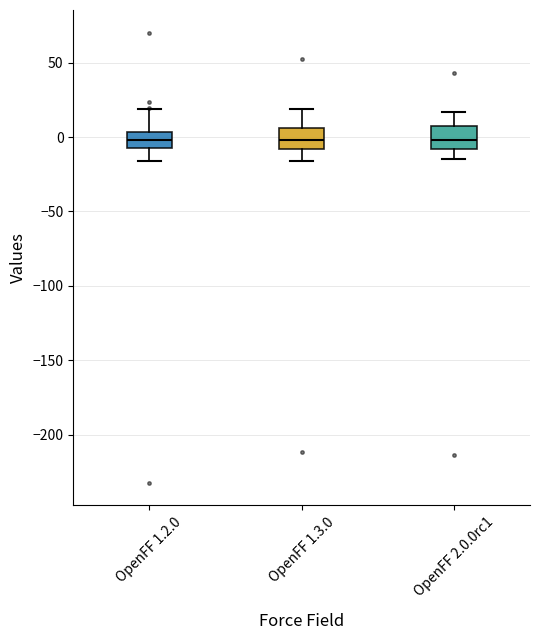

Reading left to right, transcribe this box plot: for each box, give where its median line is, the range the box spans, and where its two whiskers end, as read against the y-axis. The values are not printed on the chart, so give them approximately, as read against the axis.

OpenFF 1.2.0: median 0, box -5 to 5, whiskers -15 to 20
OpenFF 1.3.0: median 0, box -10 to 5, whiskers -15 to 20
OpenFF 2.0.0rc1: median 0, box -10 to 5, whiskers -15 to 15